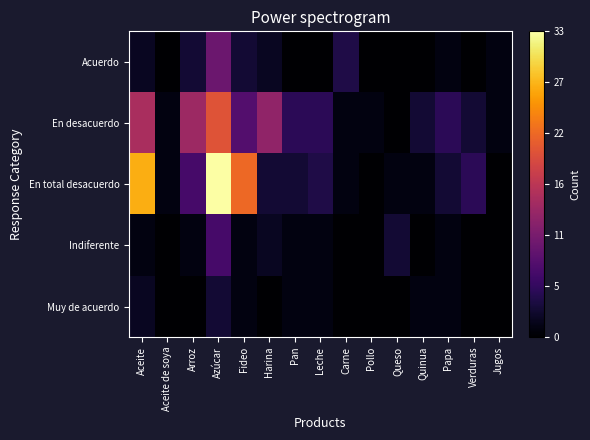

At which category is the sum across all series the highest?

Azúcar